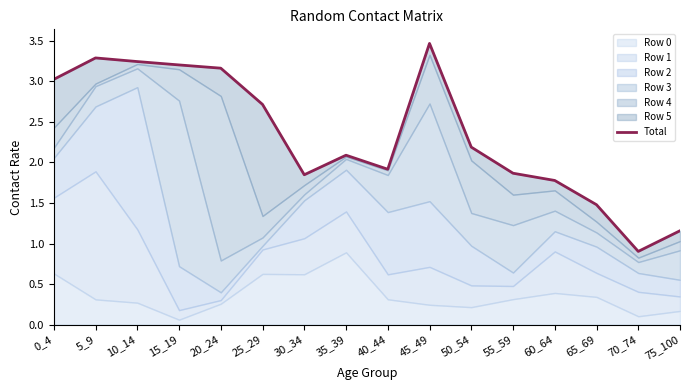

Rank the categories by value from highest to lowest.

45_49, 5_9, 10_14, 15_19, 20_24, 0_4, 25_29, 50_54, 35_39, 40_44, 55_59, 30_34, 60_64, 65_69, 75_100, 70_74